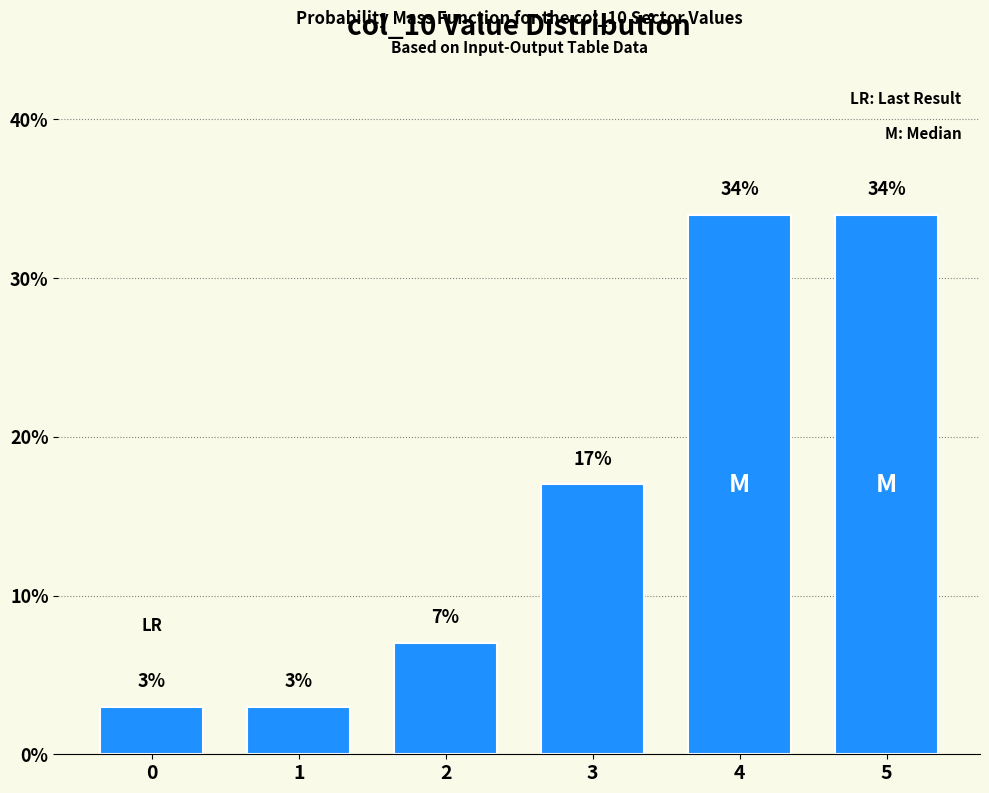

Reading left to right, extract all data points from this chart.

3	3	7	17	34	34